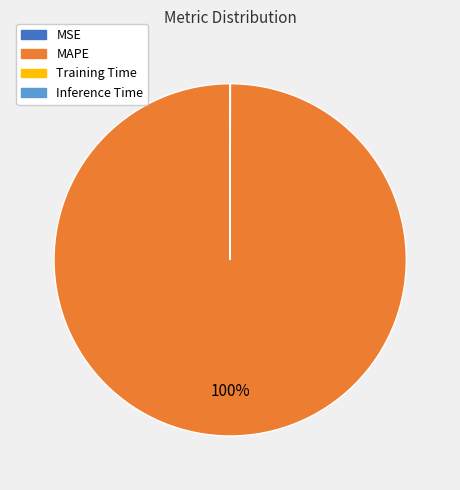

Which slice represents more than half of the pie?

MAPE